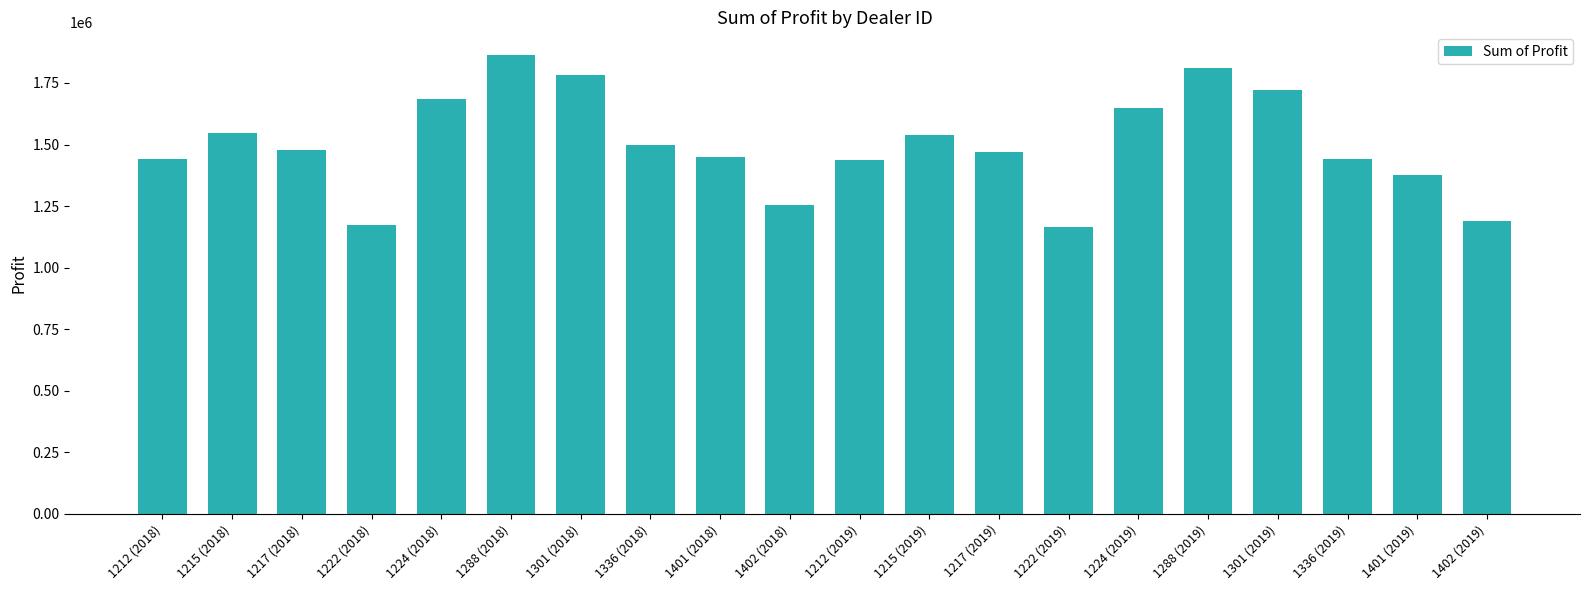

Which label corresponds to the largest value in the chart?

1288 (2018)